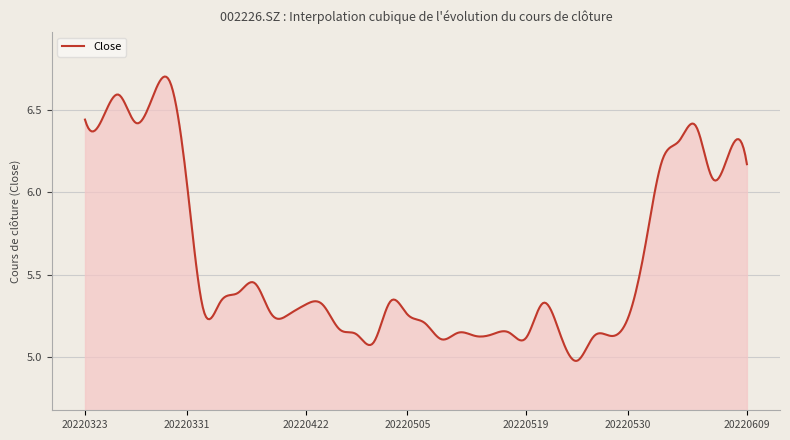

What is the difference between the maximum and minimum values?

1.7